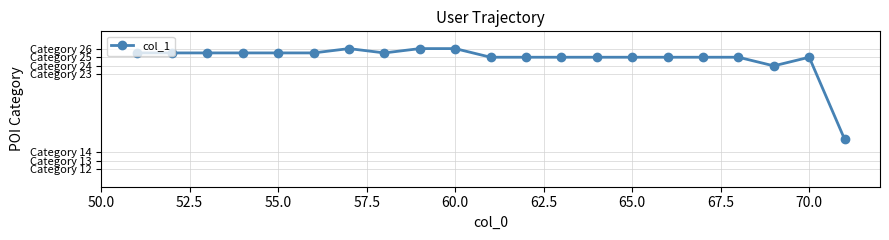

Does the chart have visible grid lines?

Yes